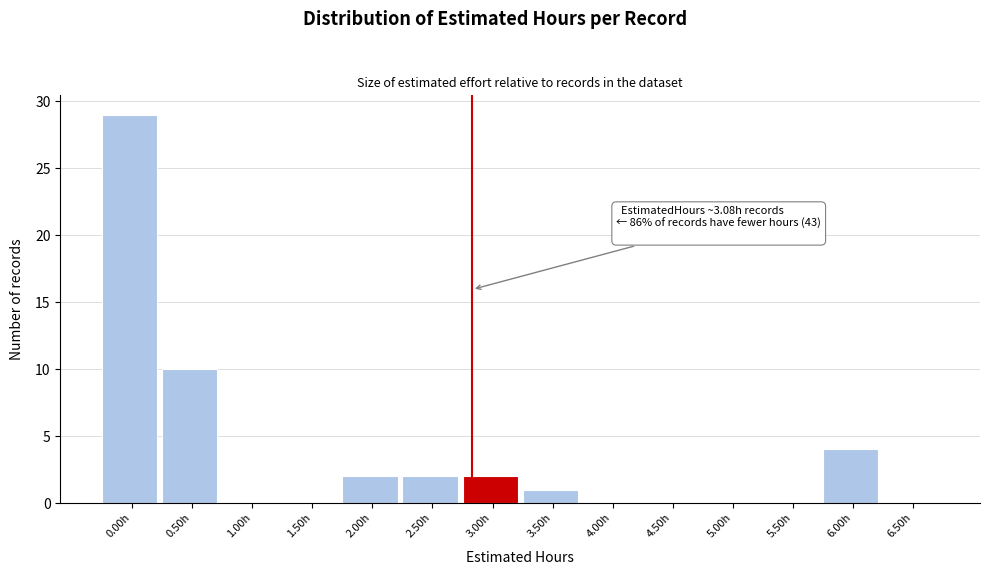

Reading left to right, what are all the values shown in this chart?

0.00h=29	0.50h=10	1.00h=0	1.50h=0	2.00h=2	2.50h=2	3.00h=2	3.50h=1	4.00h=0	4.50h=0	5.00h=0	5.50h=0	6.00h=4	6.50h=0